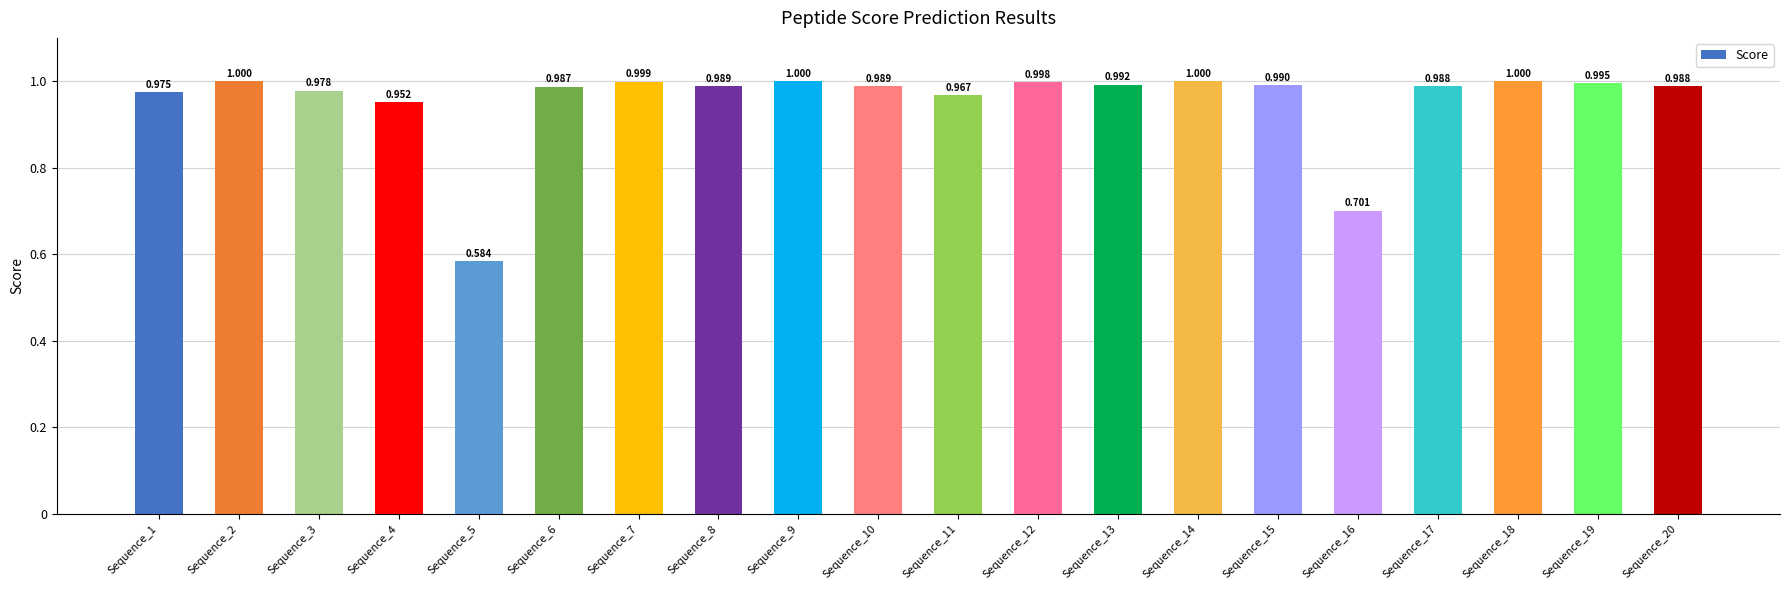

The chart shows a value of 1.0 at Sequence_11. True or false?

True